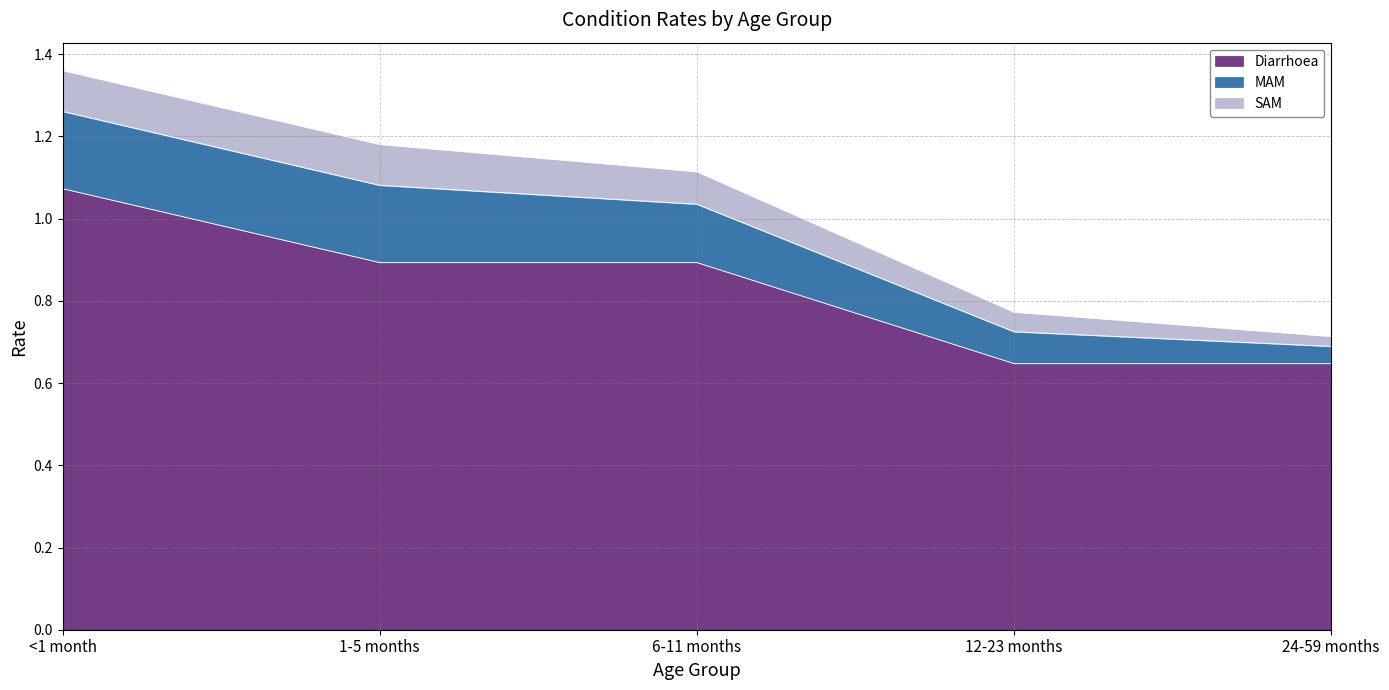

True or false: SAM has a value of 0.0 at 24-59 months.

False